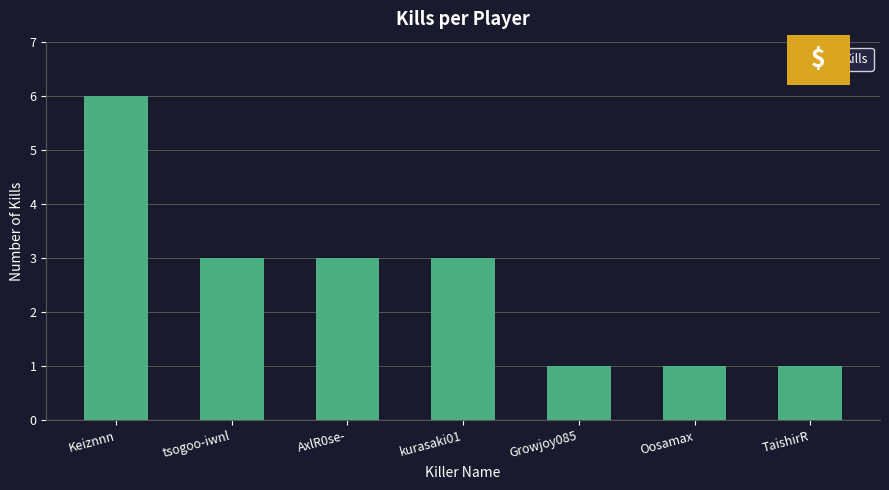

What is the label of the 6th bar from the right?

tsogoo-iwnl